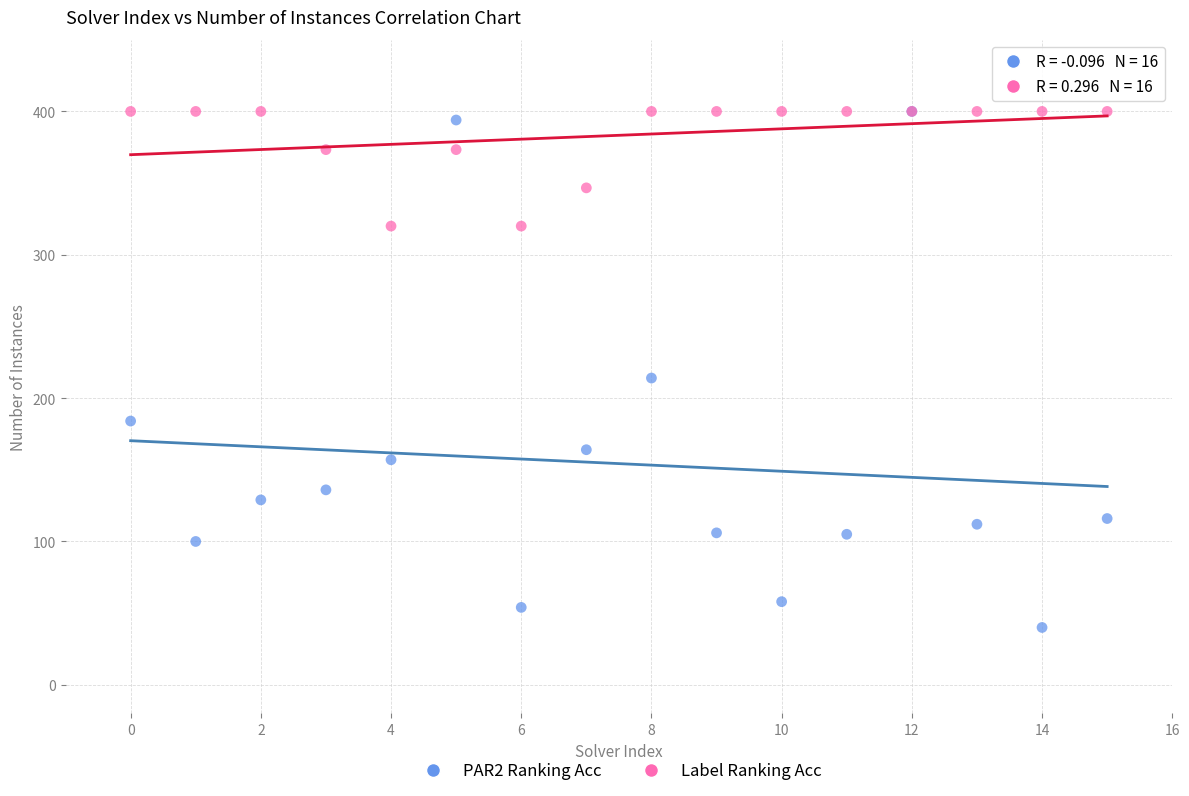

Across all series, what Y value is closest to 220?

214.0